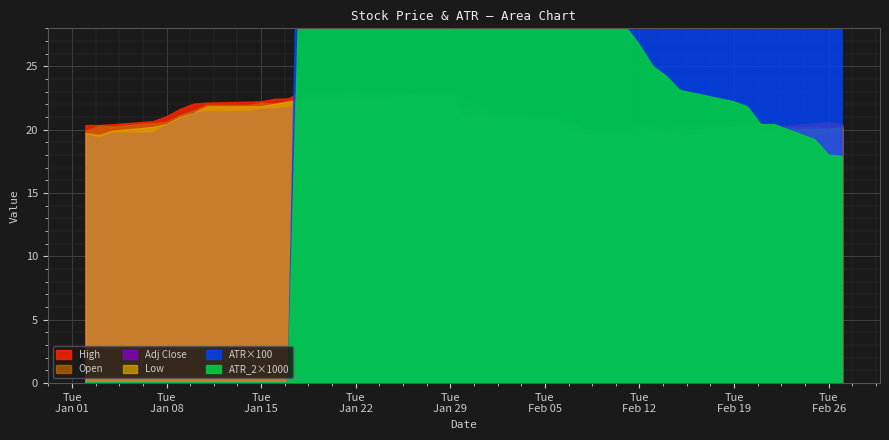

True or false: ATR and ATR_2 intersect in this chart.

False